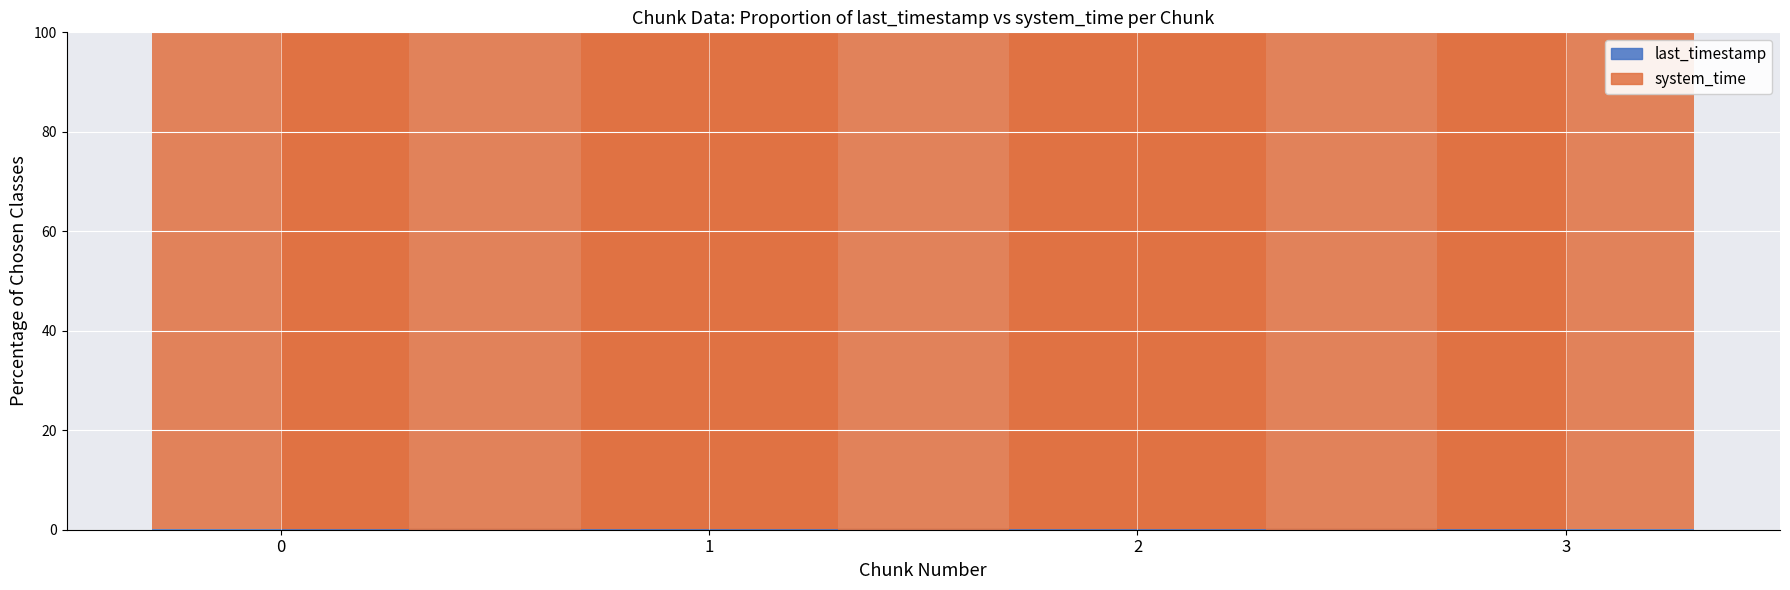

Count the number of categories in the chart.

4